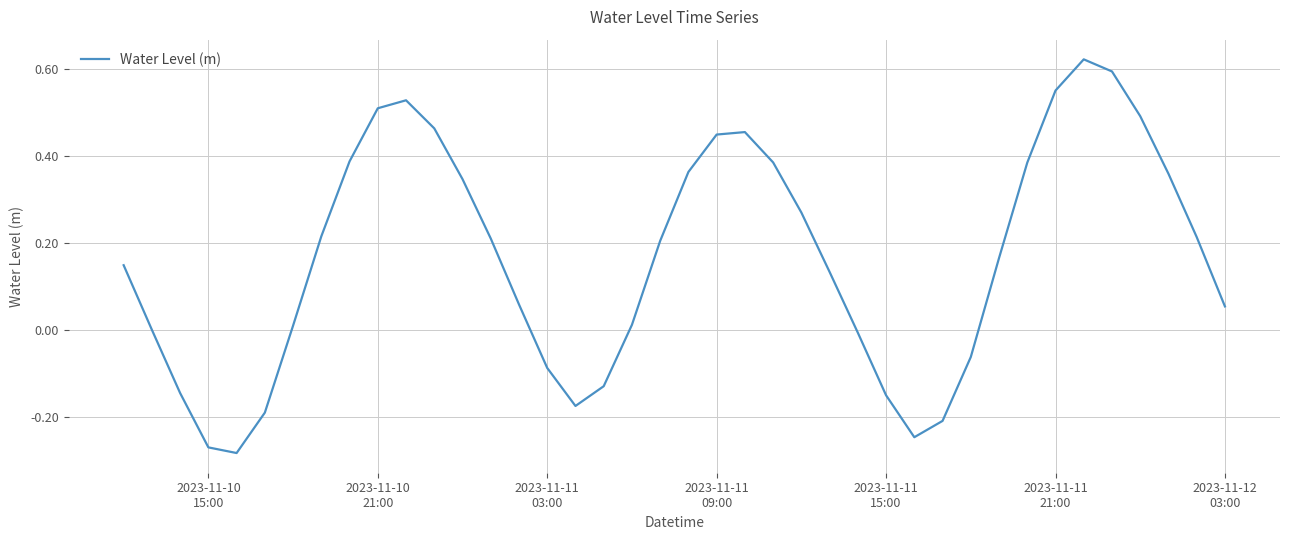

What is the difference between the maximum and minimum values?

0.9